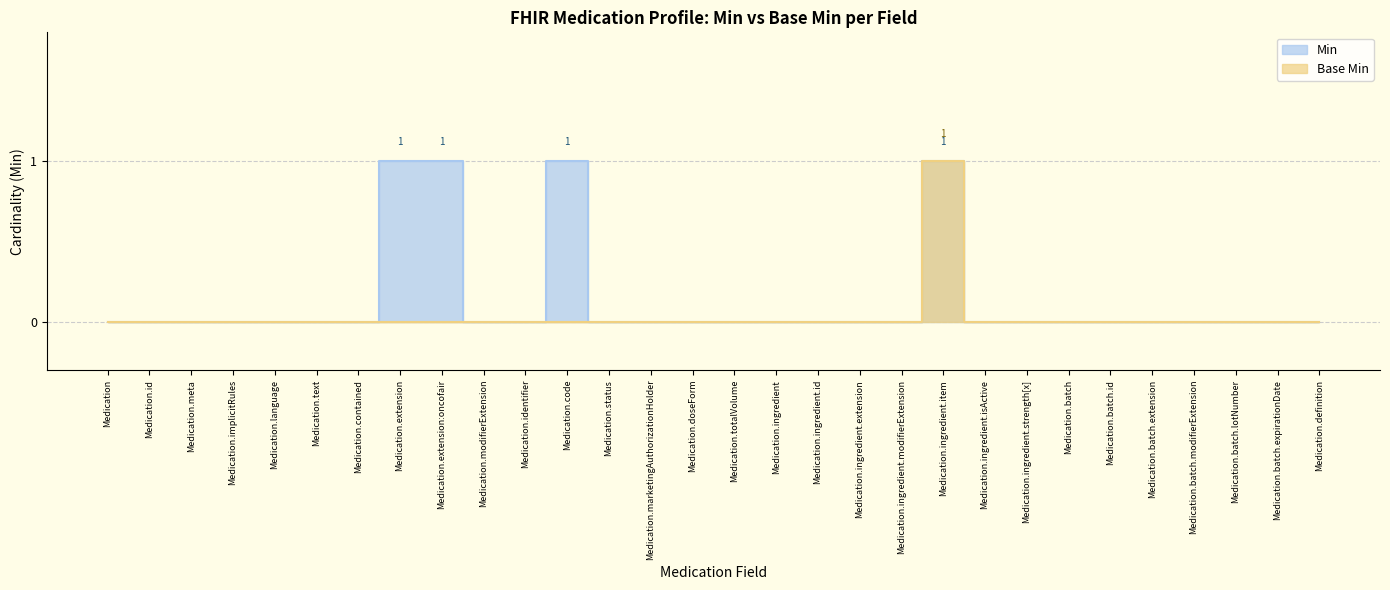

Is it true that Min equals 1 at Medication.text?

False